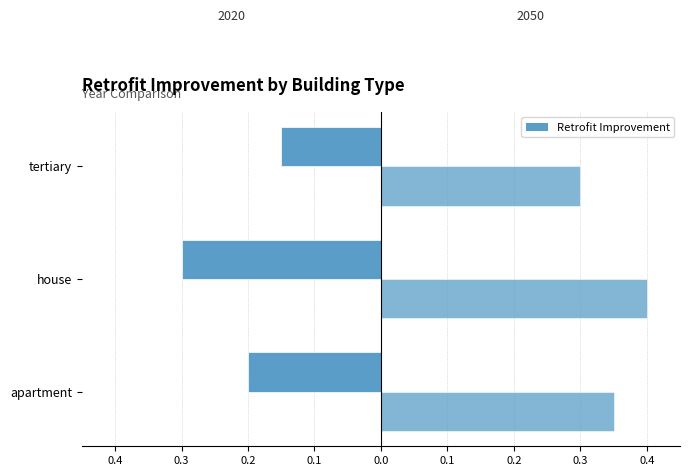

Reading left to right, list all the values displayed in this chart.

2020: -0.2	-0.3	-0.1
2050: 0.3	0.4	0.3